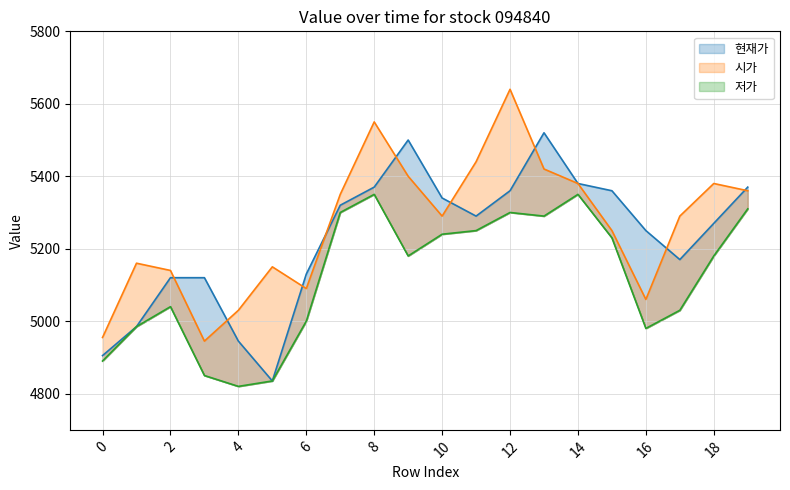

How many data points in 저가 are above 5180?

9